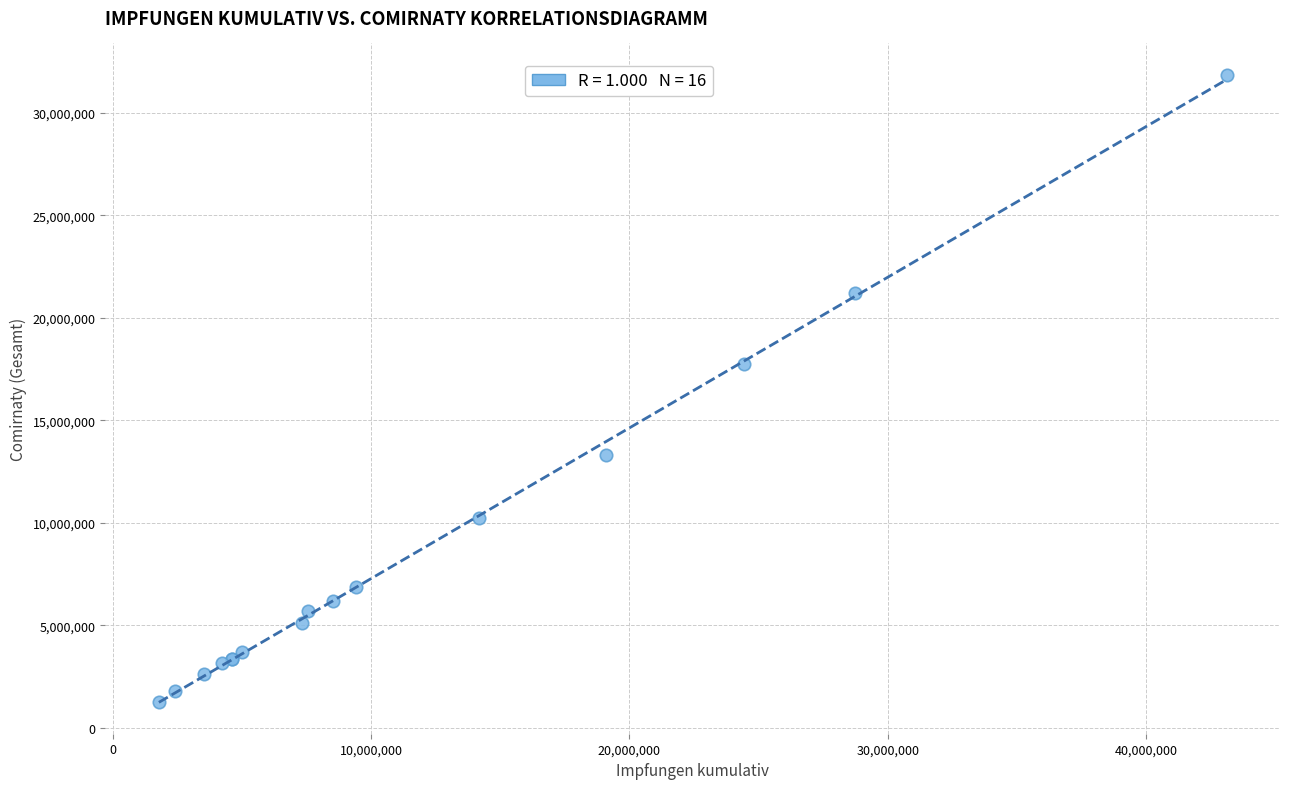

What Y value in the scatter plot is closest to 16565431?

17755233